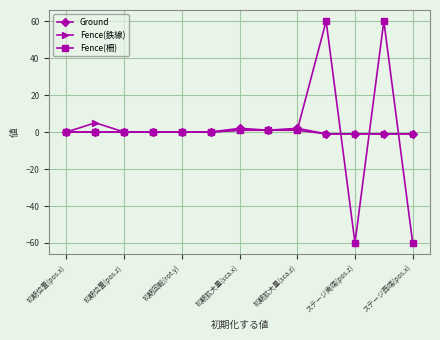

What is the highest value of the Fence(柵) series?

60